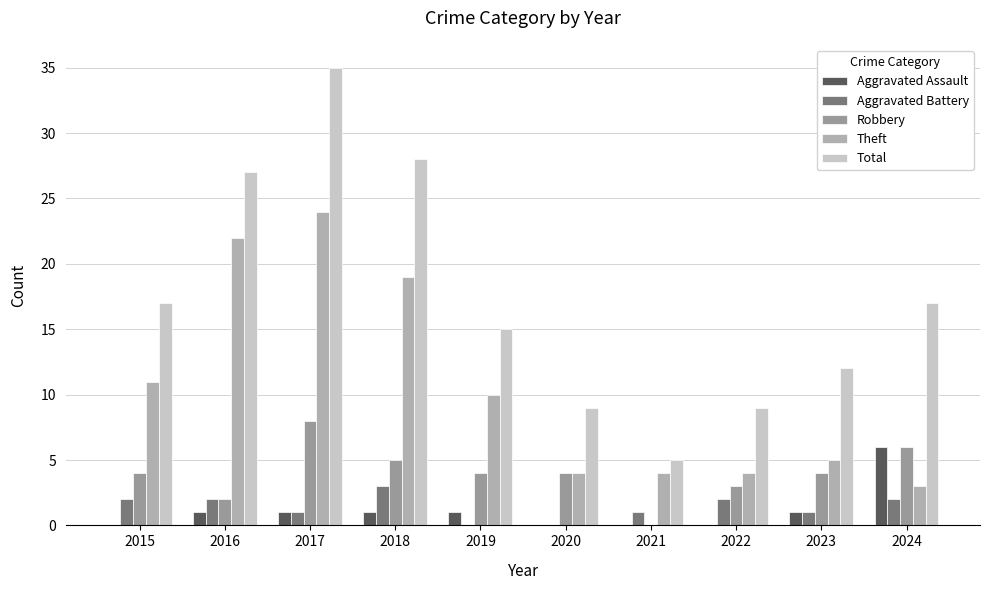

How many data points does each series have?

10